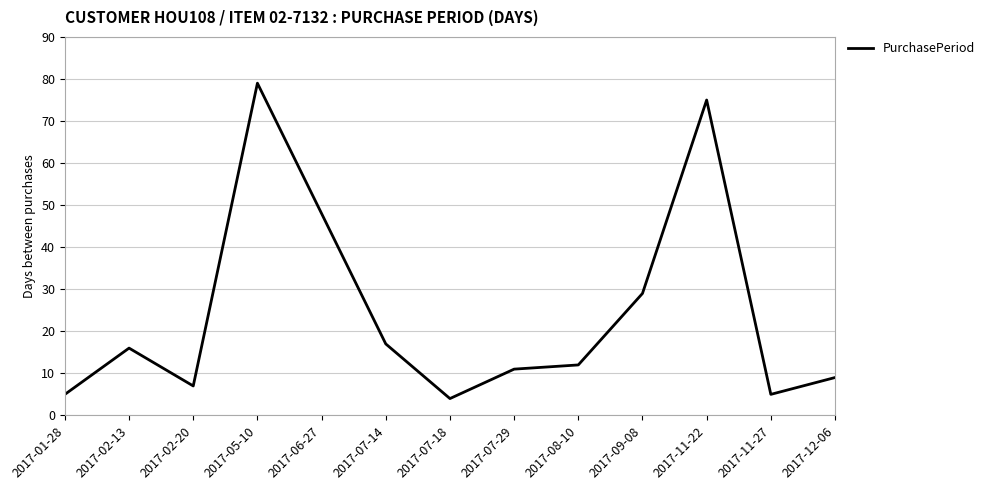

Approximately how many times larger is the value at 2017-06-27 compared to 2017-02-20?

6.9